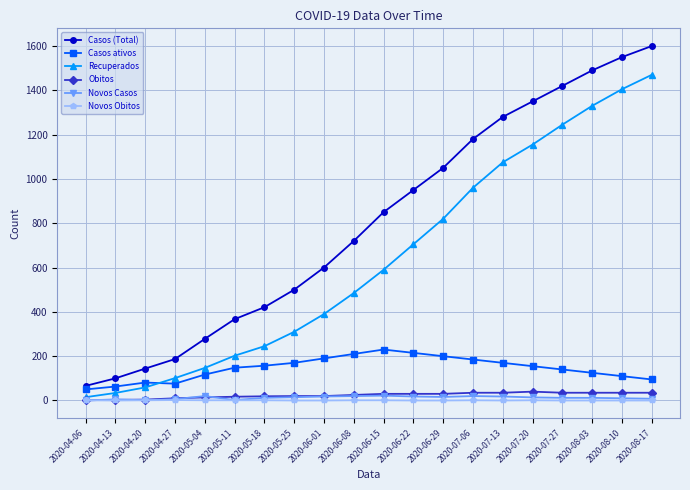

What is the sum of all Recuperados values?

12743